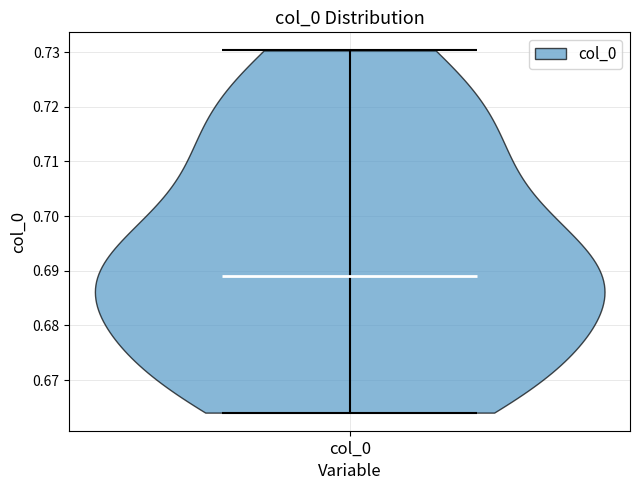

What is the highest point the violin for col_0 reaches on the y-axis? The values are not printed on the chart, so give them approximately, as read against the axis.

0.730